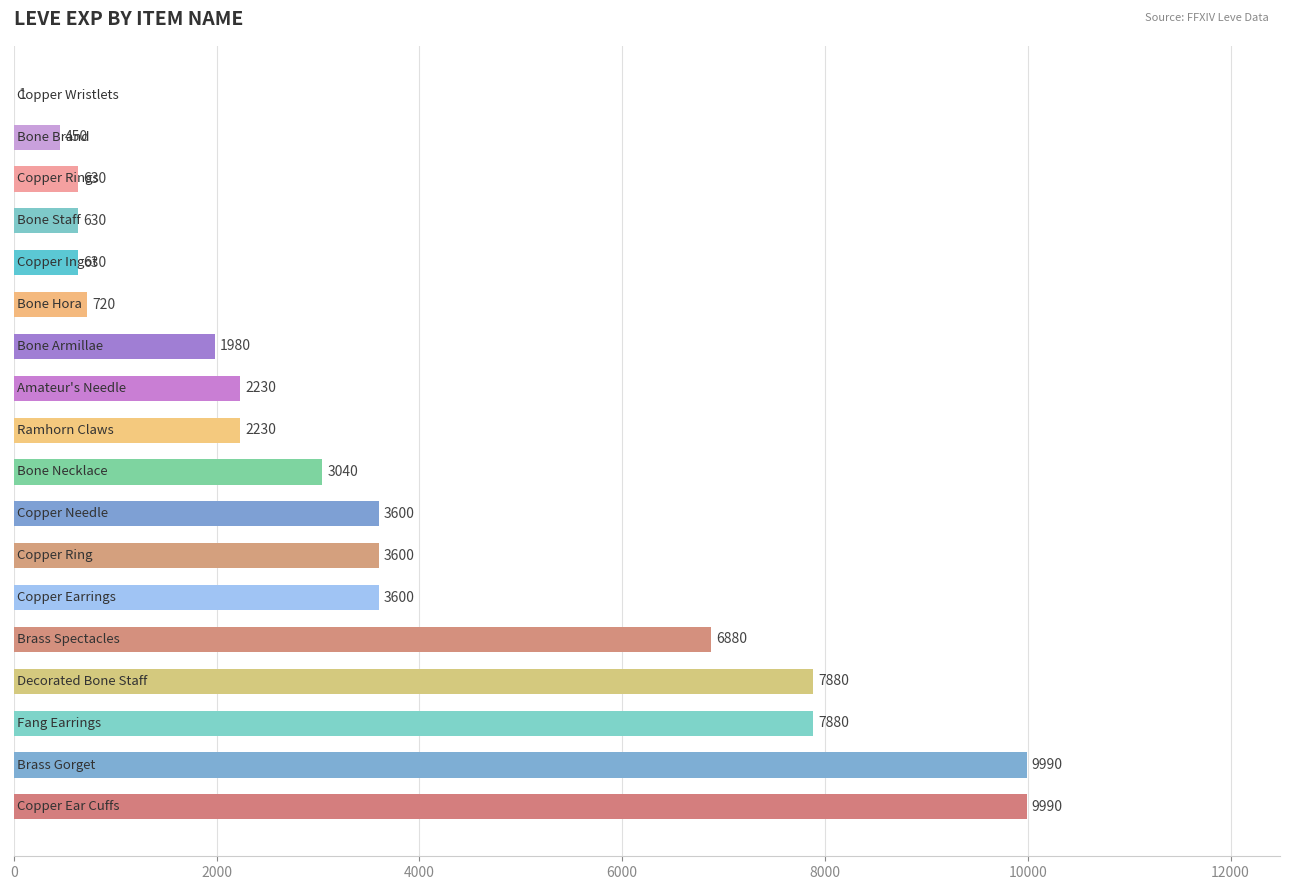

What is the sum of all values?

65961